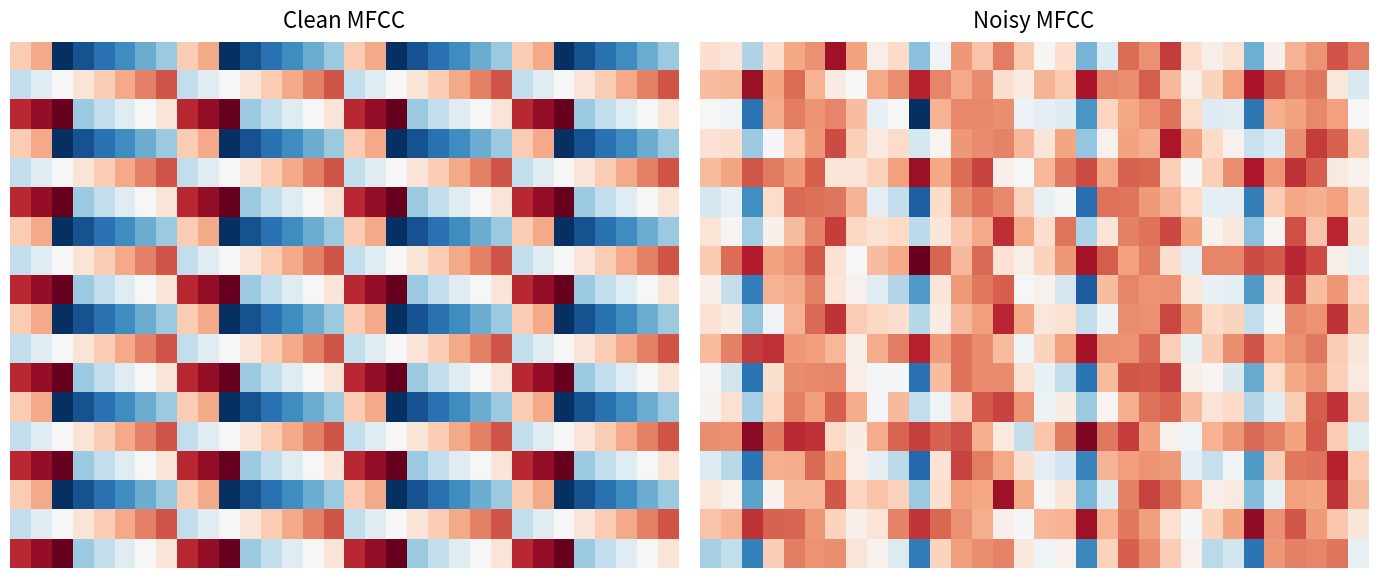

What is the average value of the 16 series?

13.1